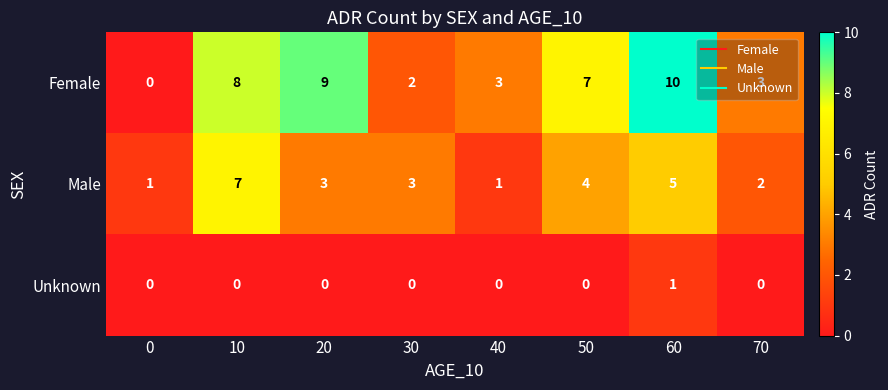

At 50, list the series in order from largest to smallest.

Female, Male, Unknown